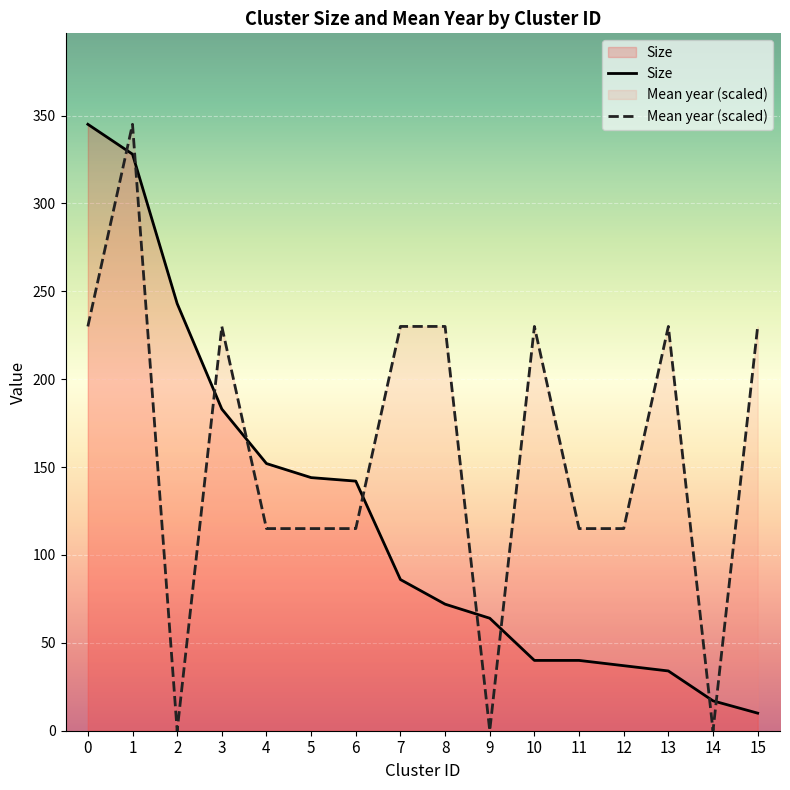

True or false: Size has more than 2 points higher than both neighbors.

False